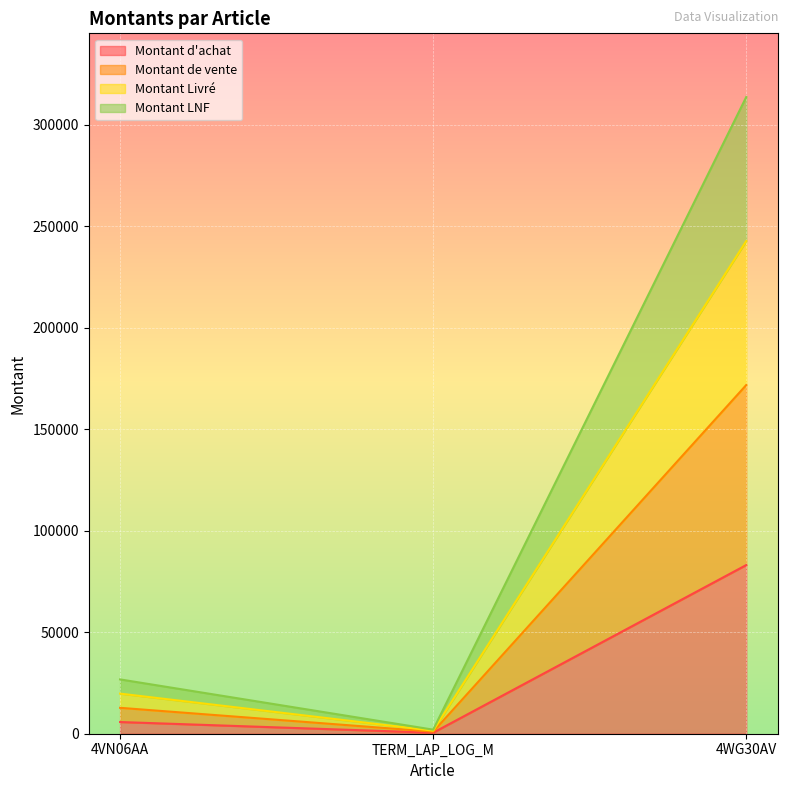

At which label does Montant d'achat first exceed 5763?

4VN06AA